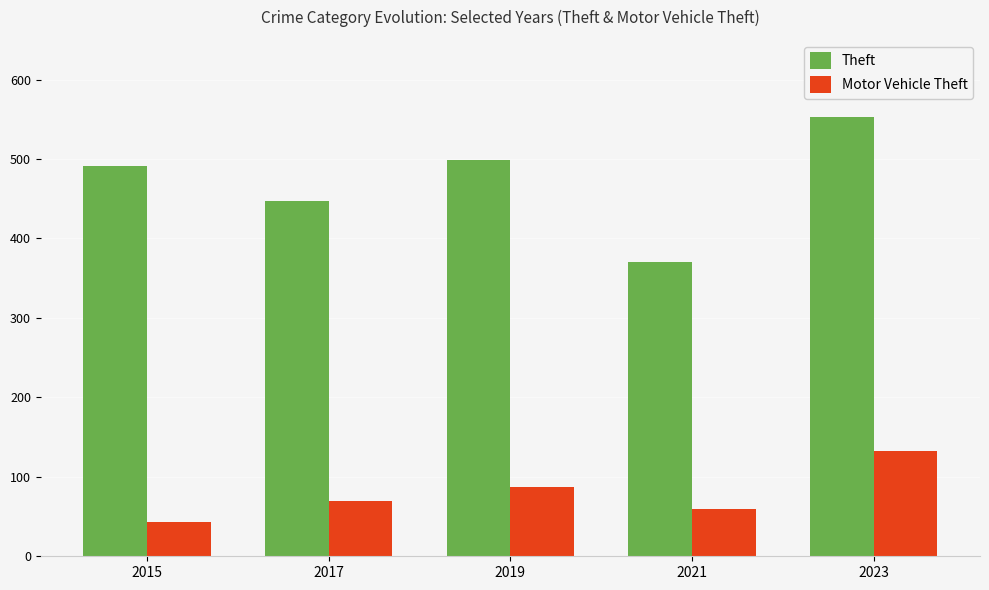

The Theft series shows 447 at 2017. True or false?

True